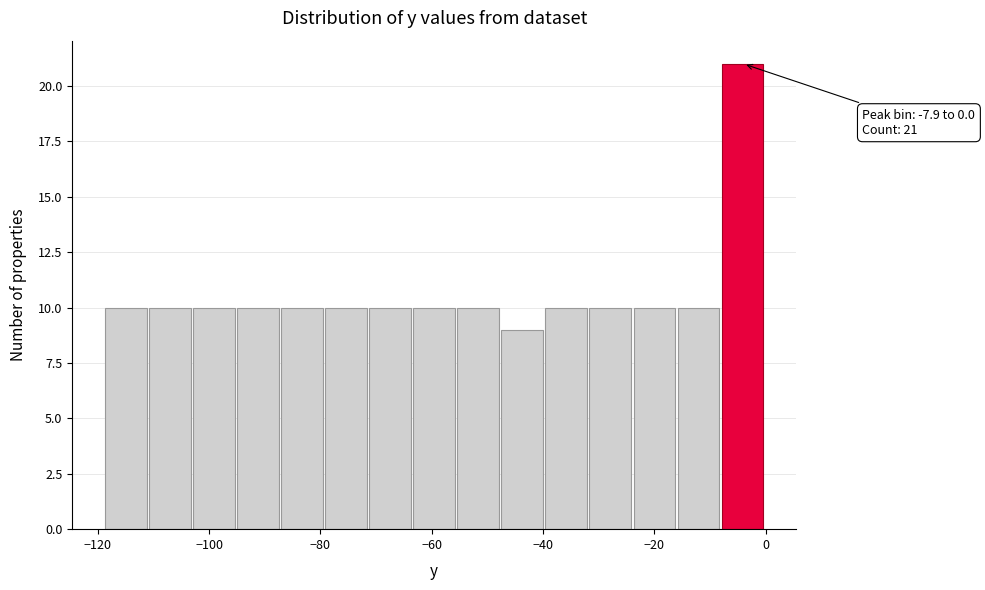

Around what value on the x-axis is the tallest bar? Give the approximate position of its centre, as read against the axis.

-4